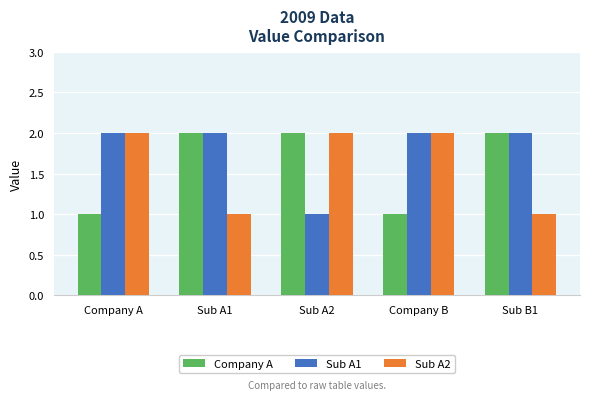

What is the sum of all Sub A2 values?

8